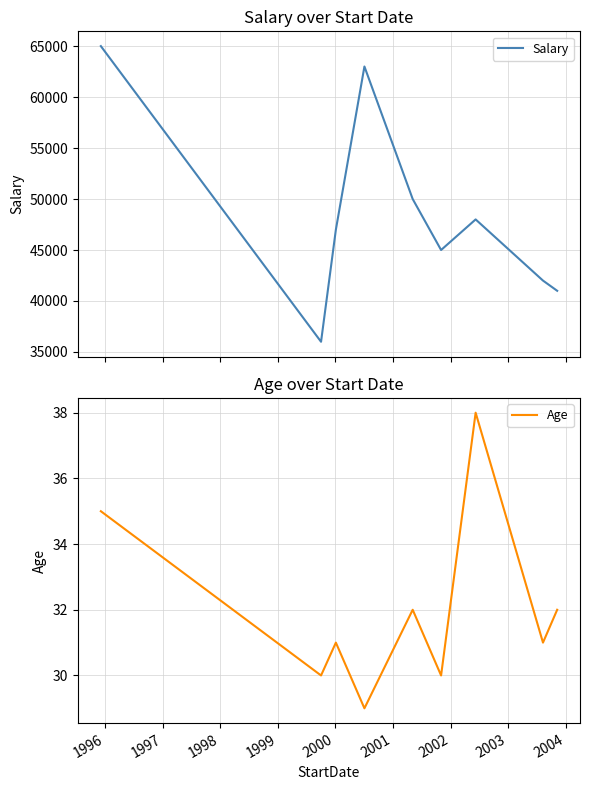

What is the highest value of the Salary series?

65000